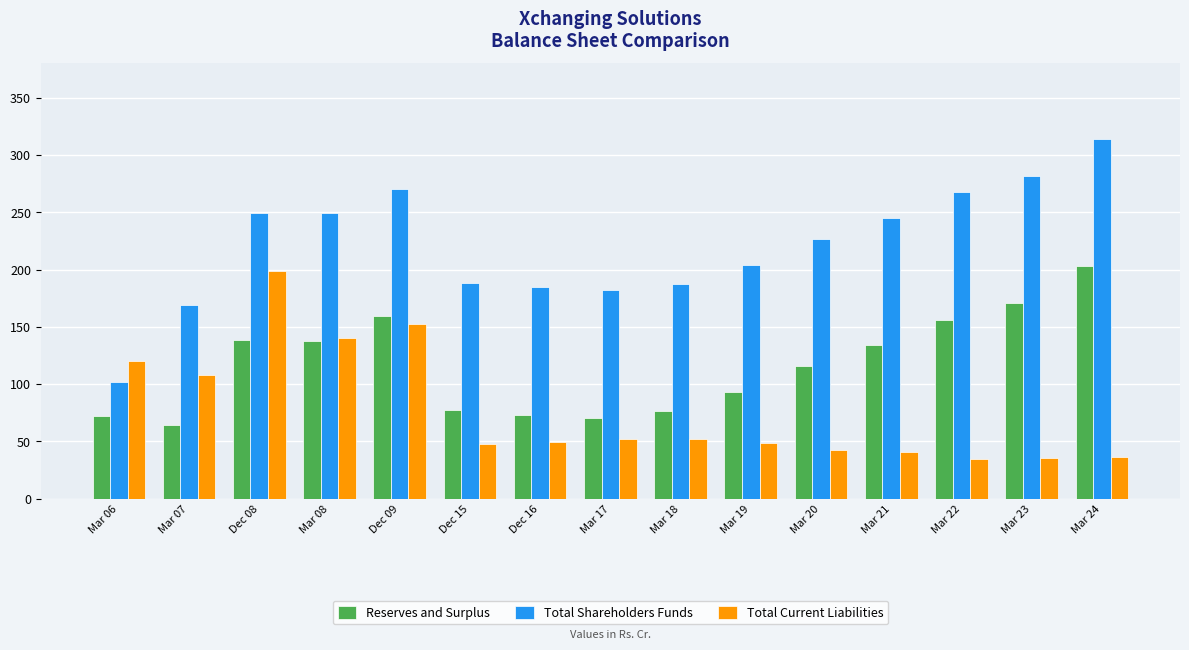

List the series in order of their overall mean, highest first.

Total Shareholders Funds, Reserves and Surplus, Total Current Liabilities